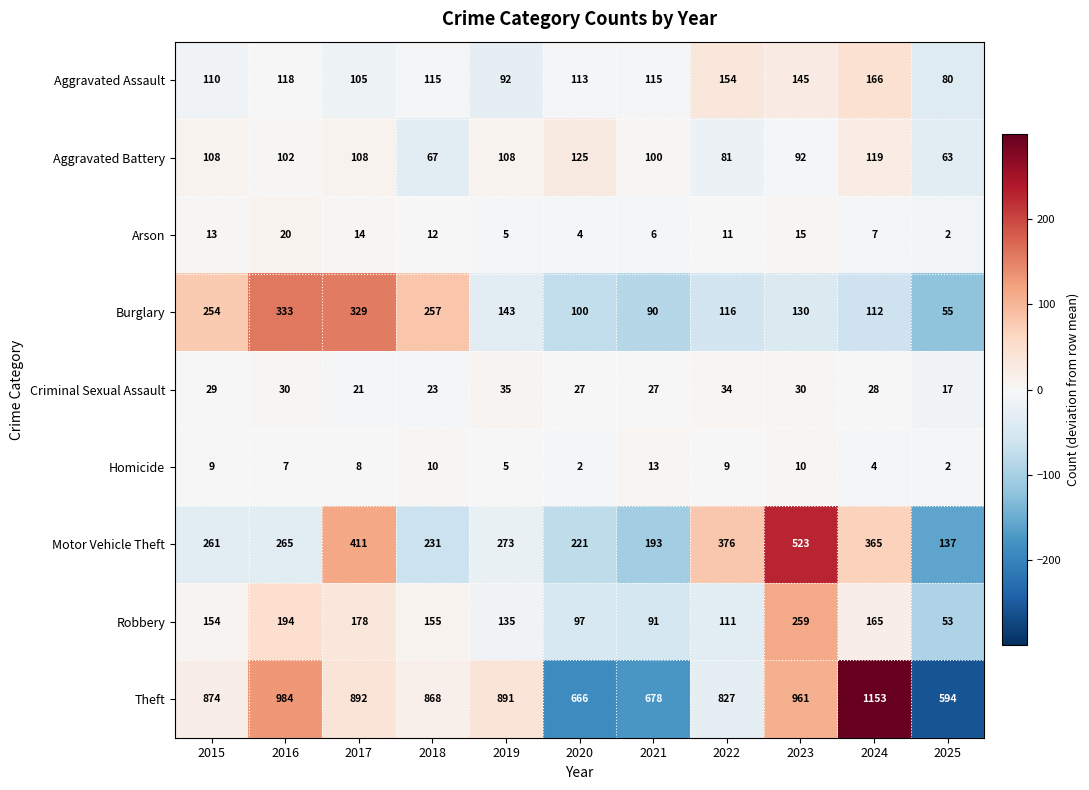

What is the difference between the maximum and minimum values in the Robbery series?

206